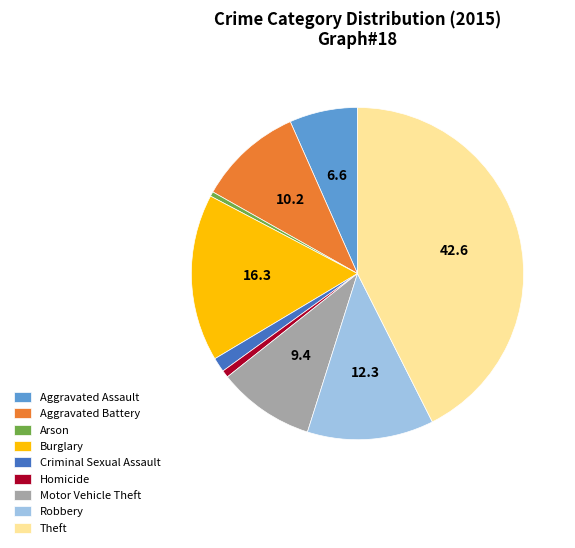

Is the sum of Robbery and Arson greater than half?

No